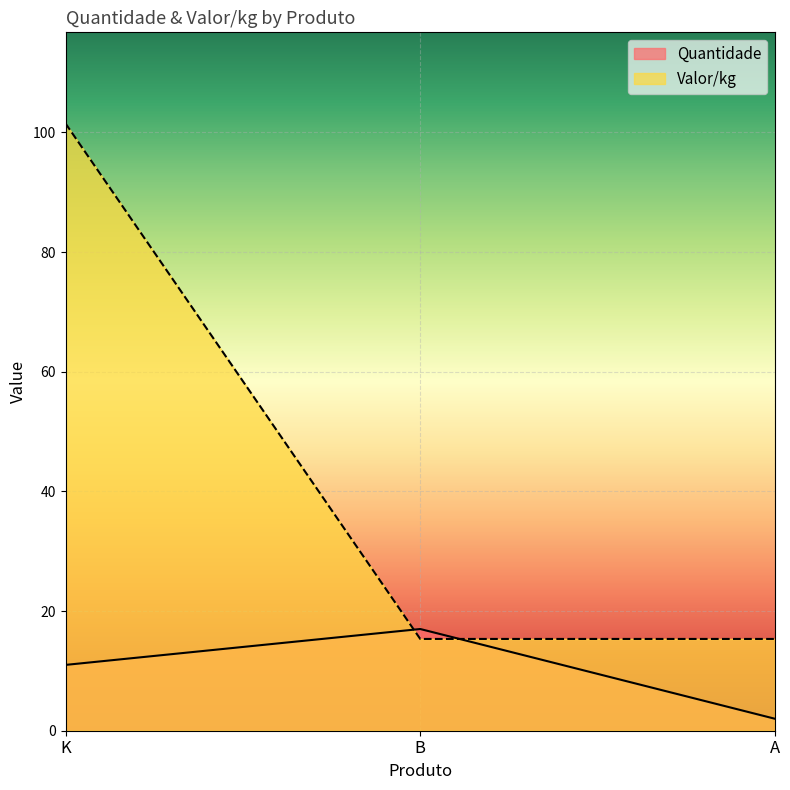

Where does the Quantidade series first go above 11?

B